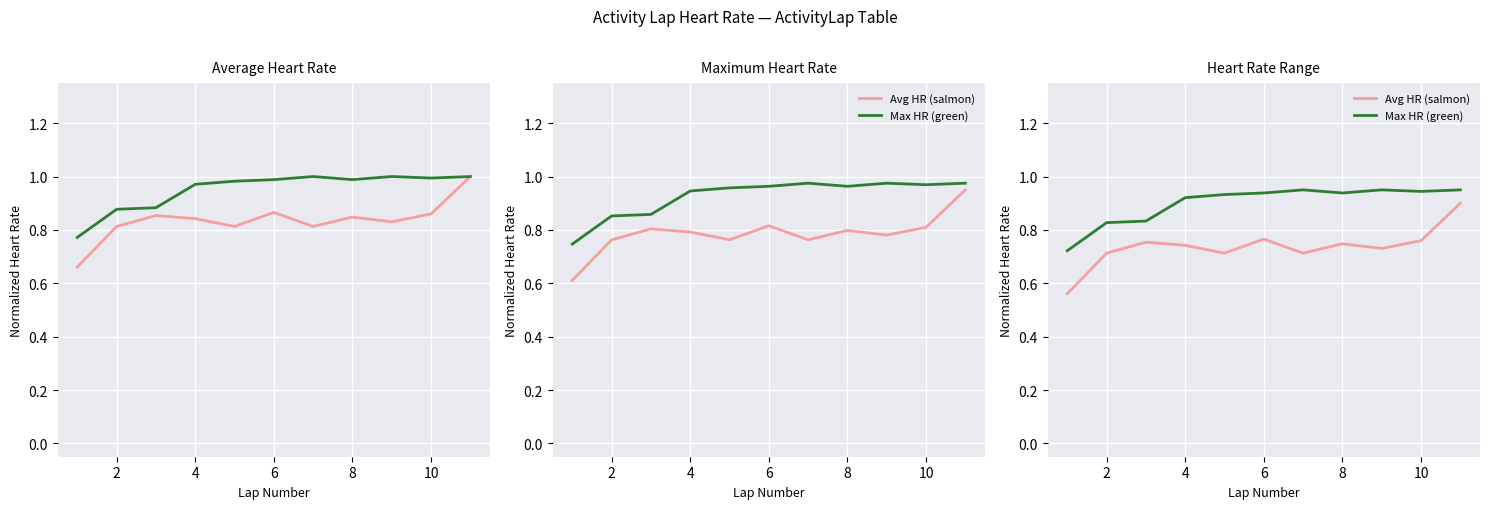

How many interior local peaks does the Max HR (green) series have?

2